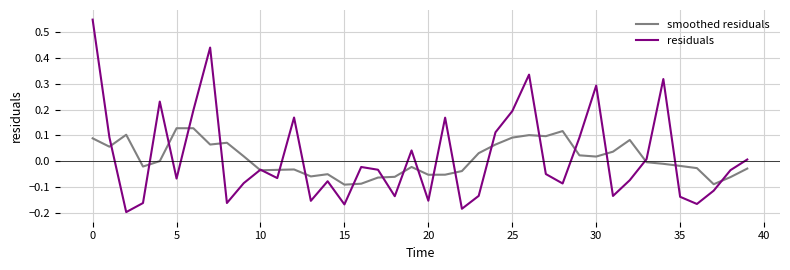

Which series has the widest spread of values?

residuals